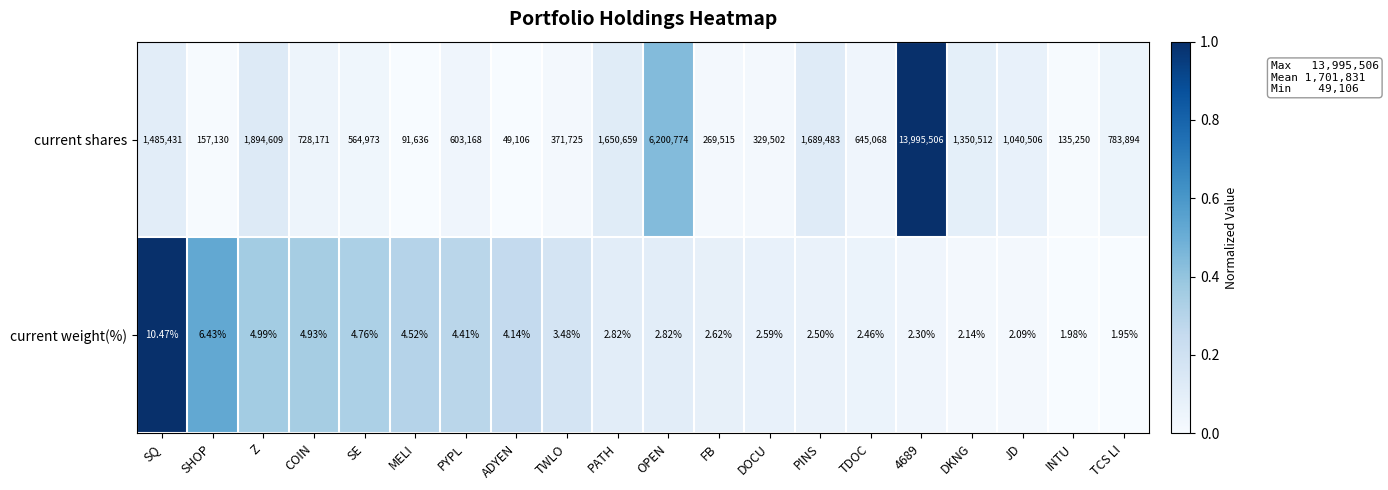

What is the total value across all series at SHOP?

157136.4